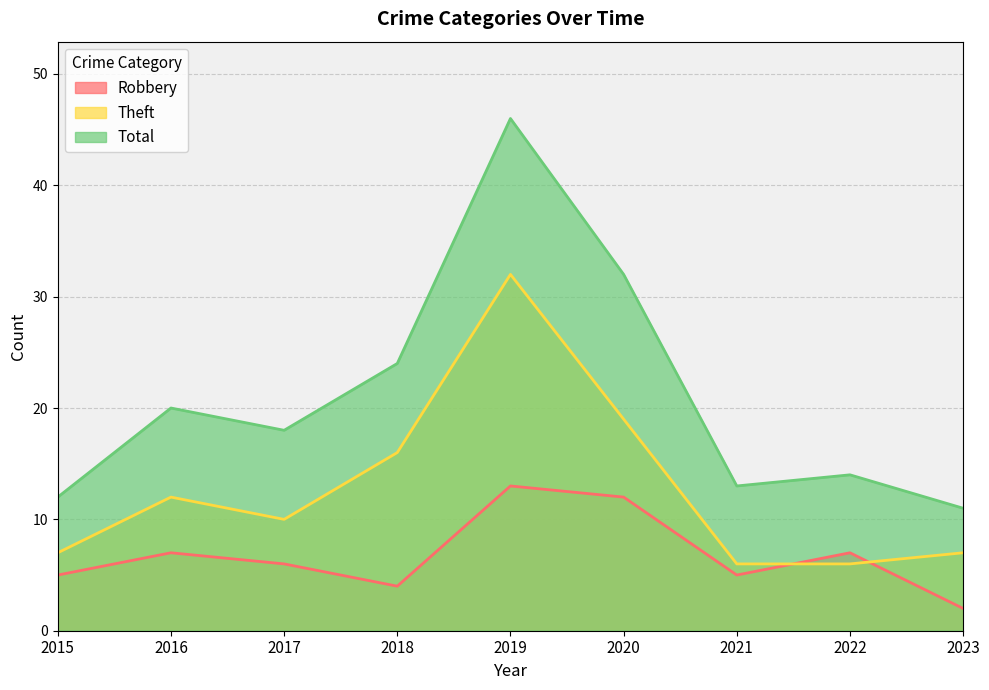

What is the spread (max minus min) of values at 2022?

8